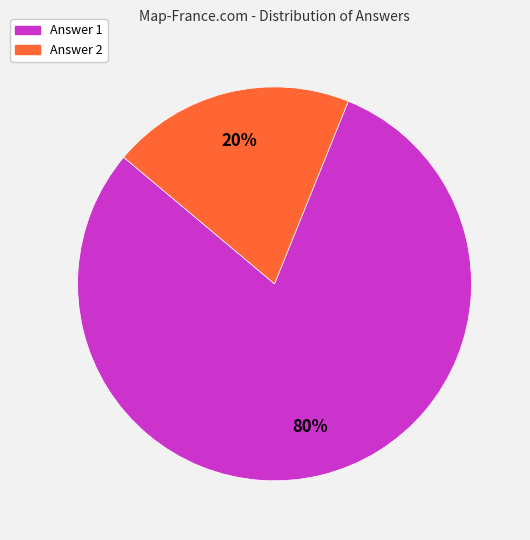

Combined, do Answer 1 and Answer 2 account for over 50%?

Yes